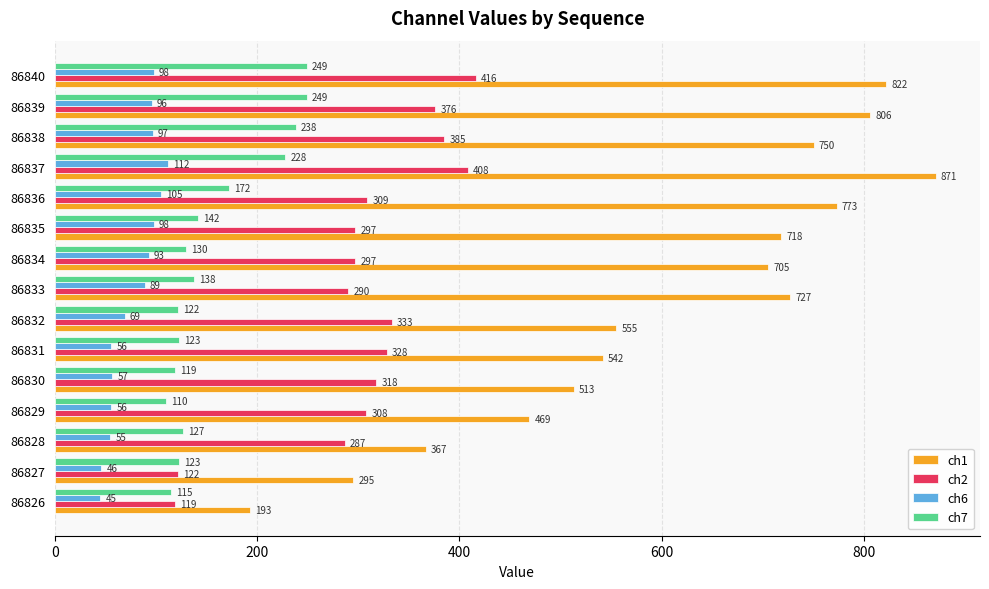

At how many categories does at least one series exceed 178?

15